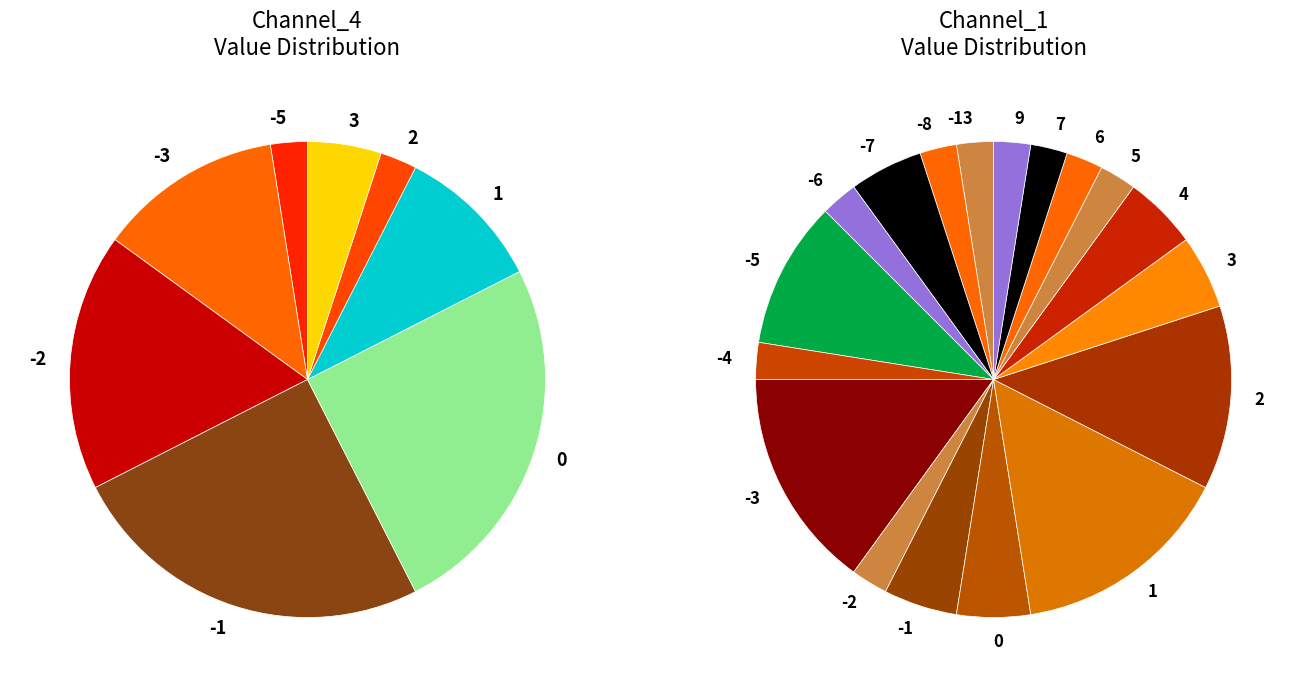

To the nearest percent, what is the difference between the largest and smallest slice percentages?

23%